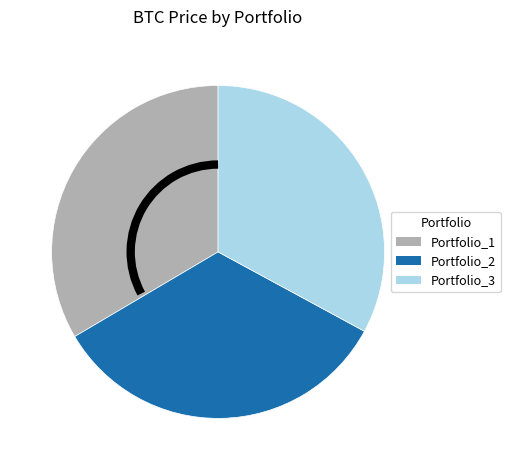

Count the number of slices in the pie.

3